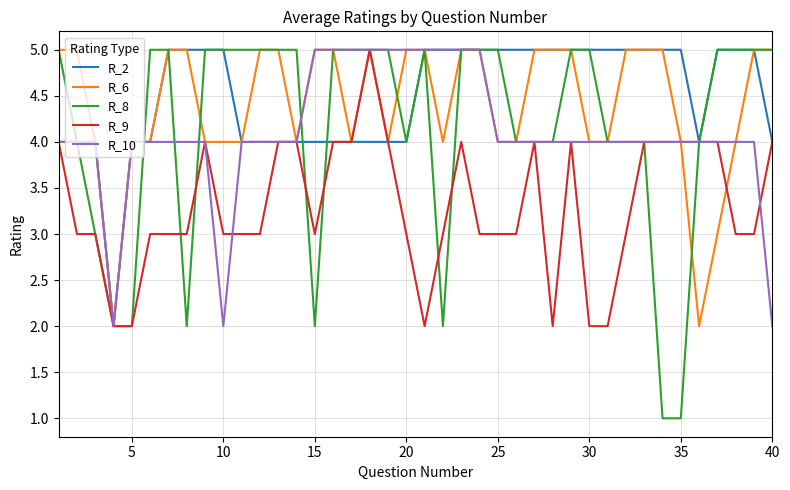

Which series has the widest spread of values?

R_8